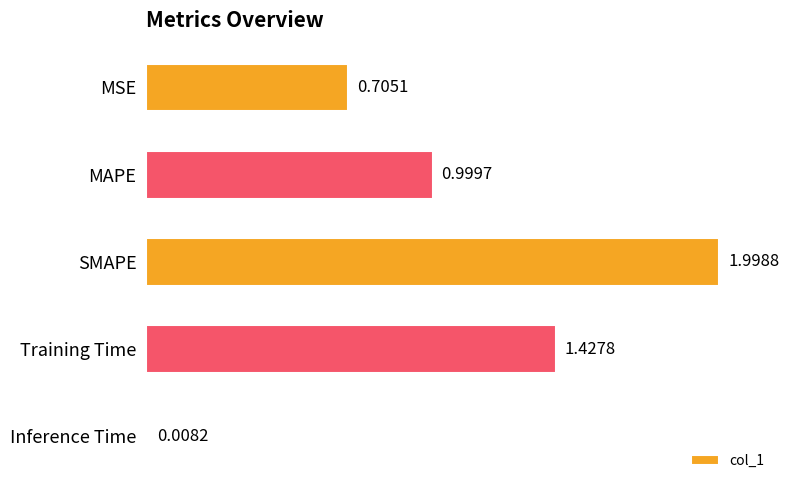

How many distinct data groups are displayed?

1